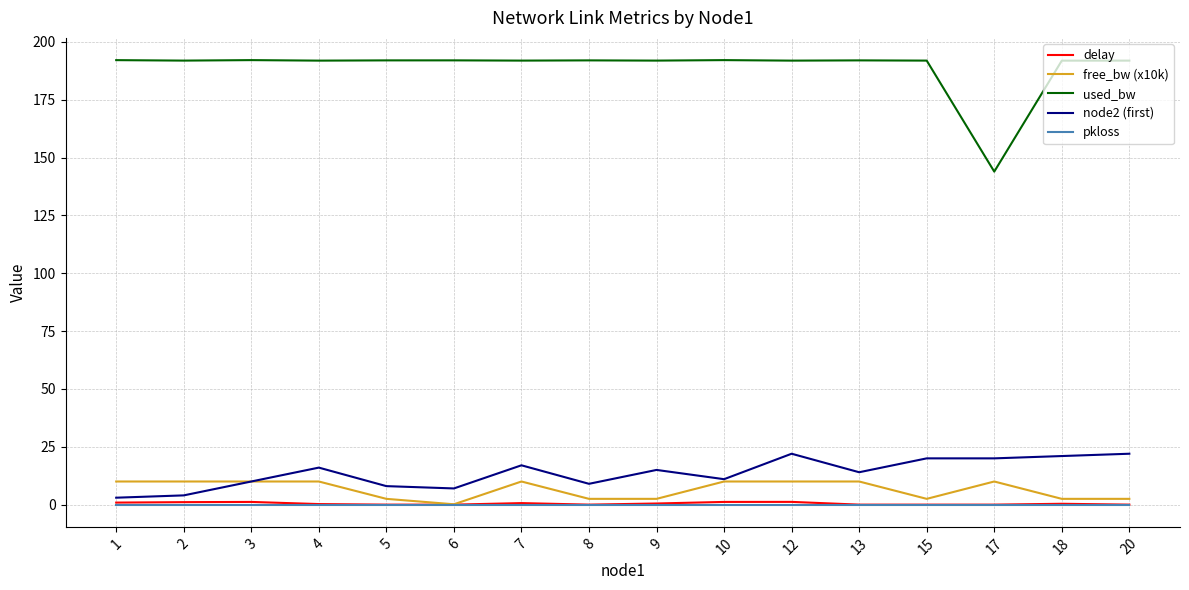

What is the greatest value displayed?

192.1